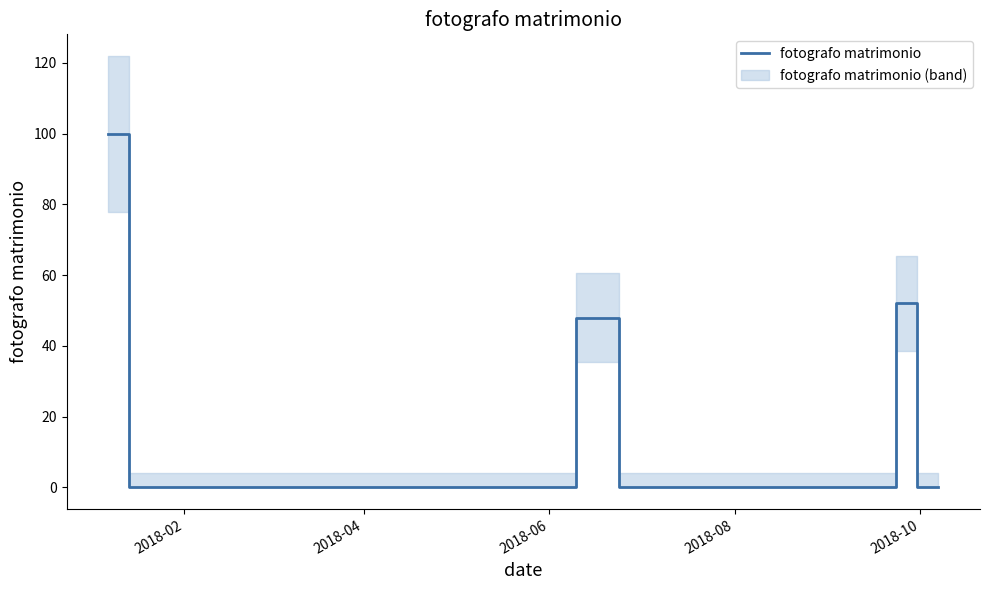

What is the highest value of the fotografo matrimonio series?

100